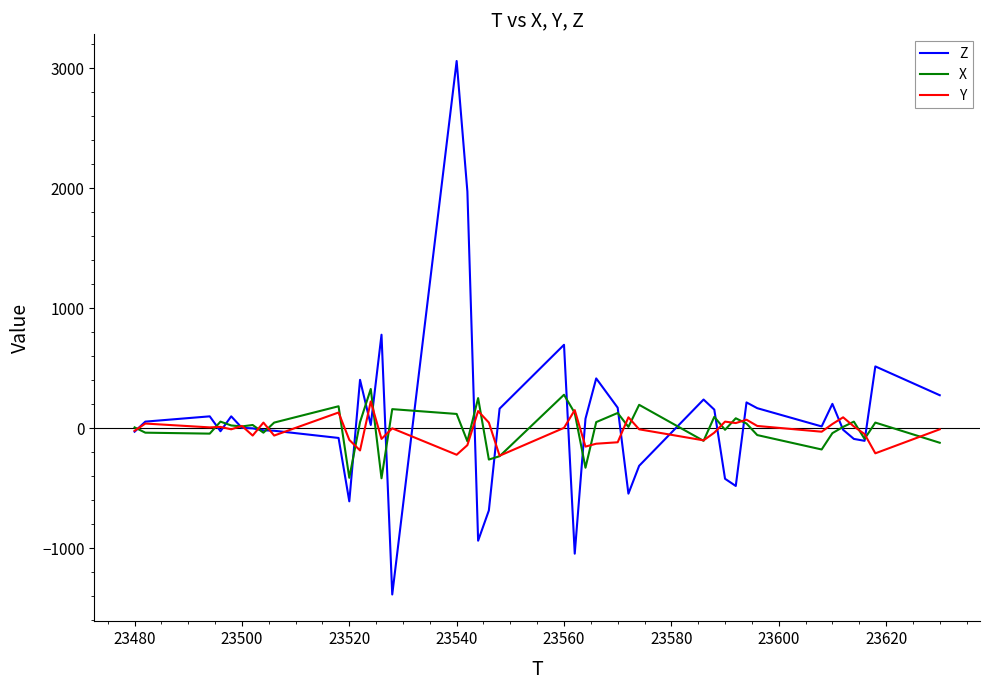

Which series has the largest range (max minus min)?

Z